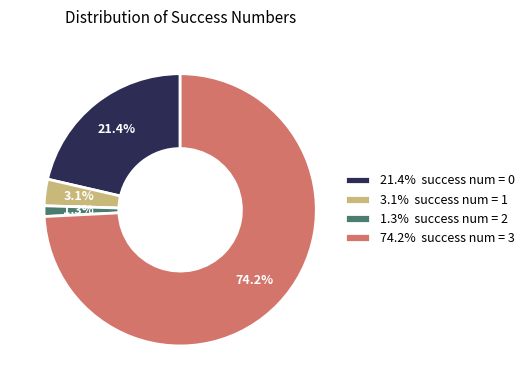

Which slice is the smallest?

1.3% success num = 2